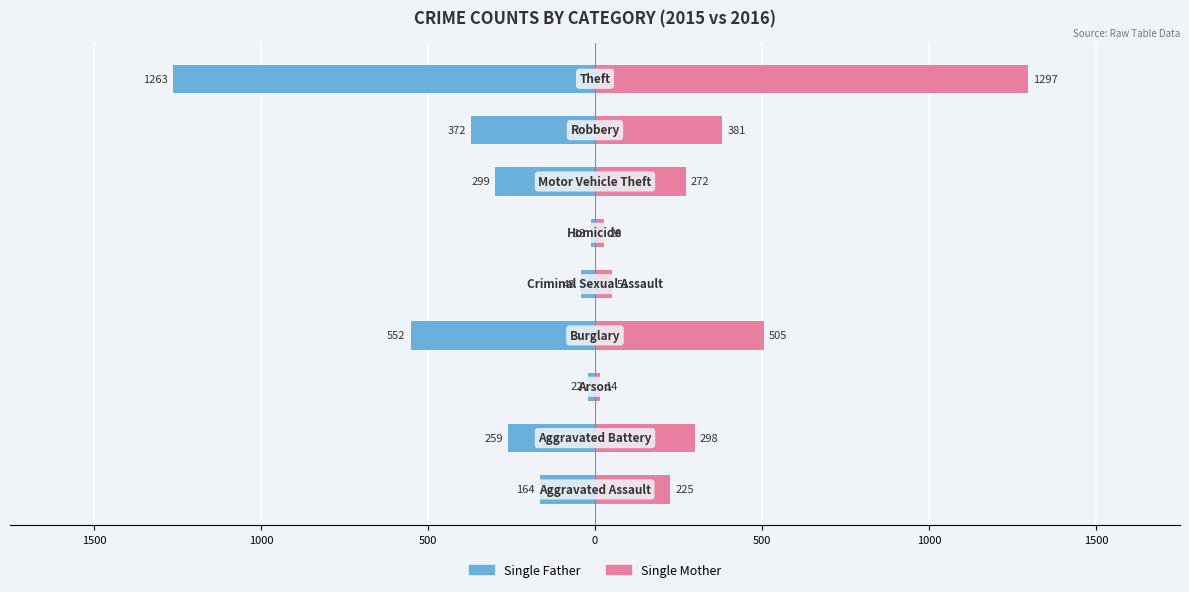

What is the difference between the second highest and second lowest values in the Single Father series?

530